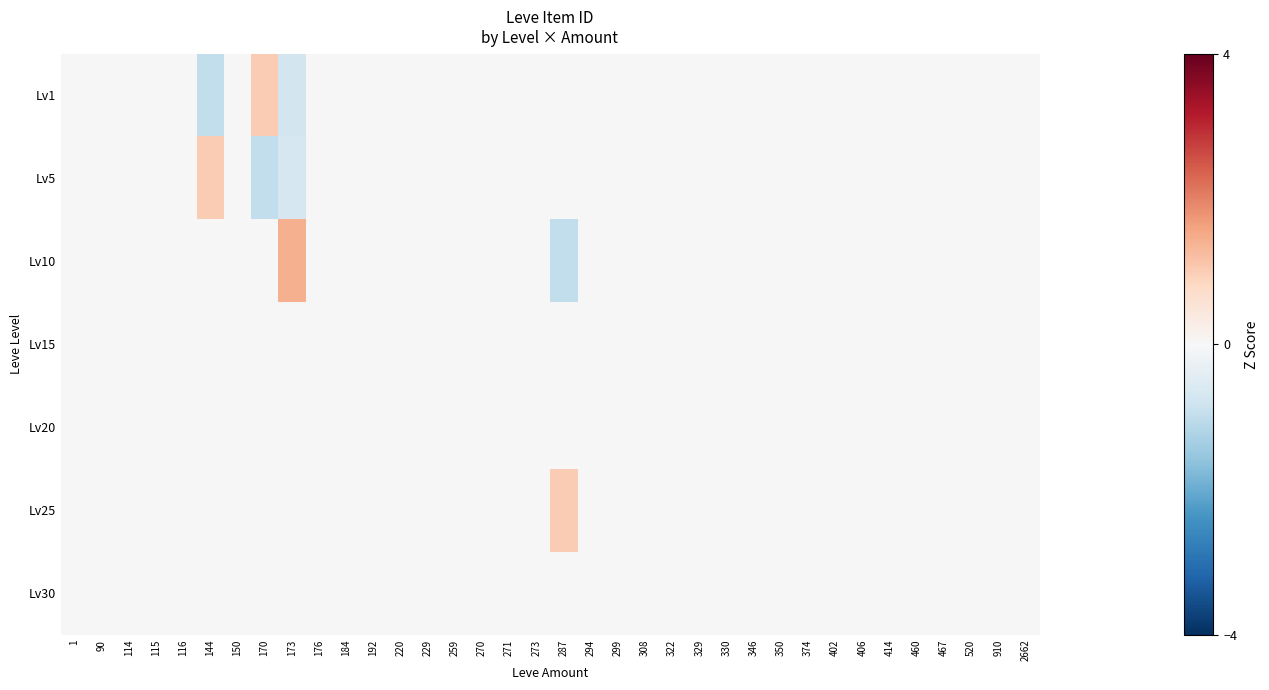

At 115, list the series in order from smallest to largest.

Lv1, Lv5, Lv10, Lv15, Lv20, Lv25, Lv30